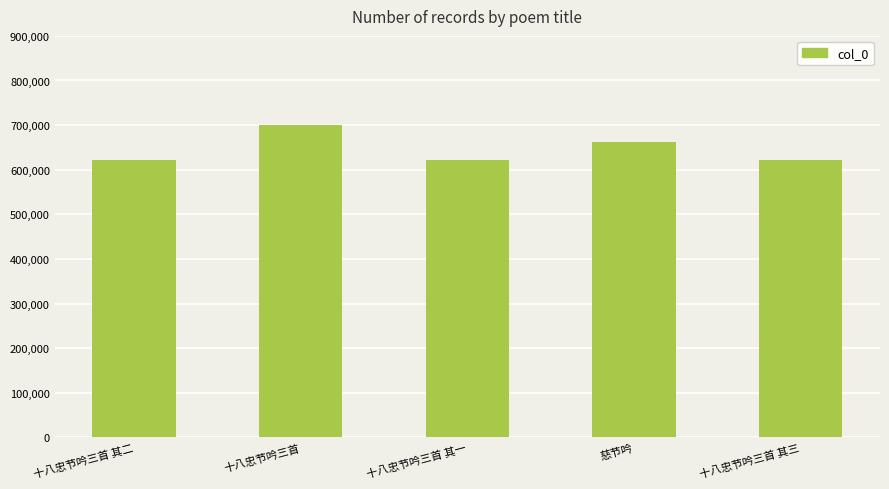

What is the label of the 2nd bar from the left?

十八忠节吟三首